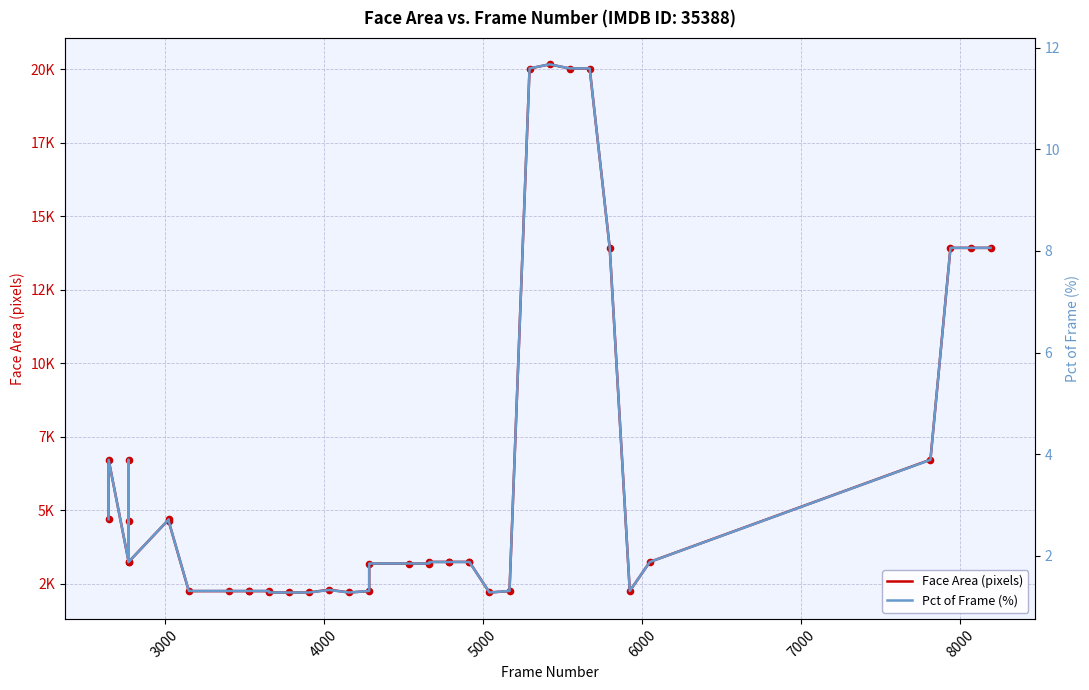

At how many categories does at least one series exceed 15619?

4